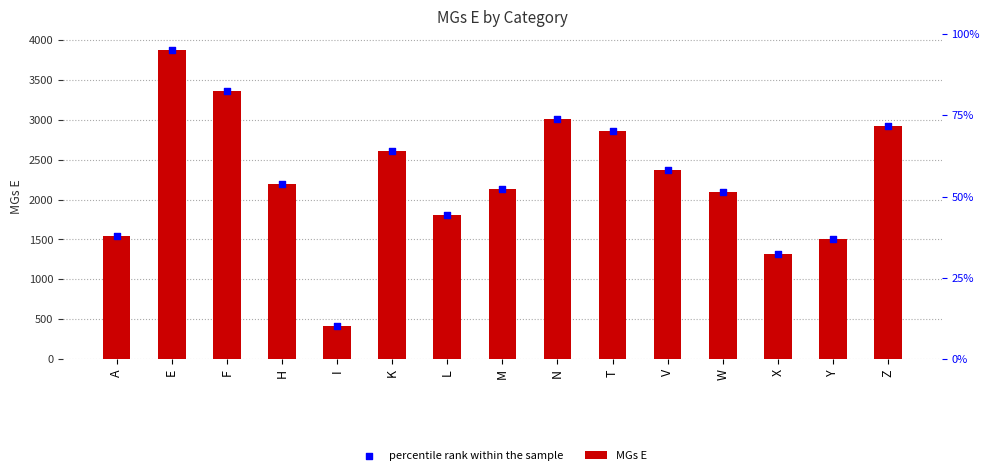

Is the value of percentile rank within the sample at V greater than the value of MGs E at W?

Yes